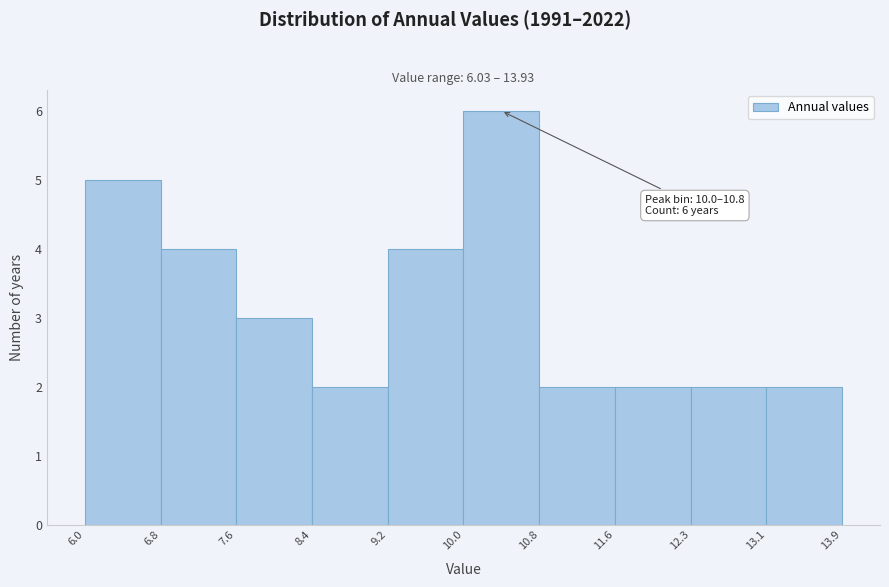

Which range on the x-axis has the tallest bar?

10.0 to 10.8